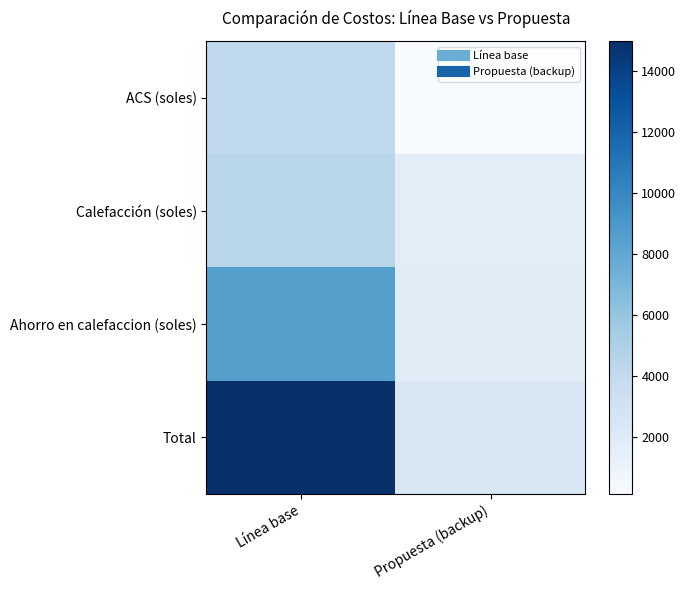

Reading left to right, list all the values displayed in this chart.

ACS (soles): Línea base=4084.0	Propuesta (backup)=138.1
Calefacción (soles): Línea base=4458.0	Propuesta (backup)=1658.3
Ahorro en calefaccion (soles): Línea base=8542.0	Propuesta (backup)=1796.4
Total: Línea base=14985.0	Propuesta (backup)=2389.0